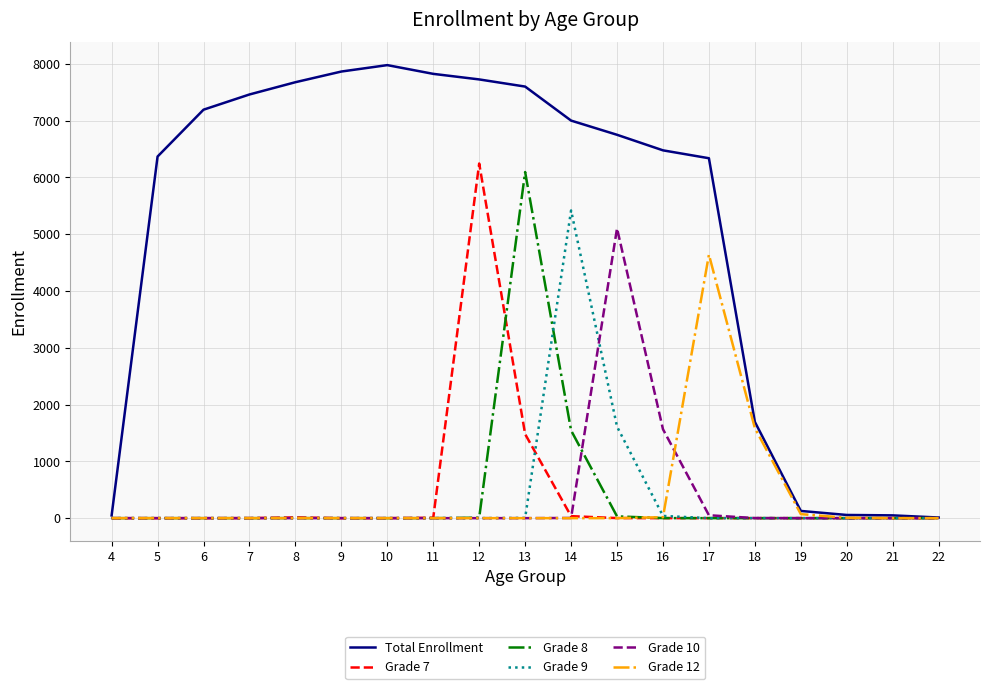

Which series has the widest spread of values?

Total Enrollment